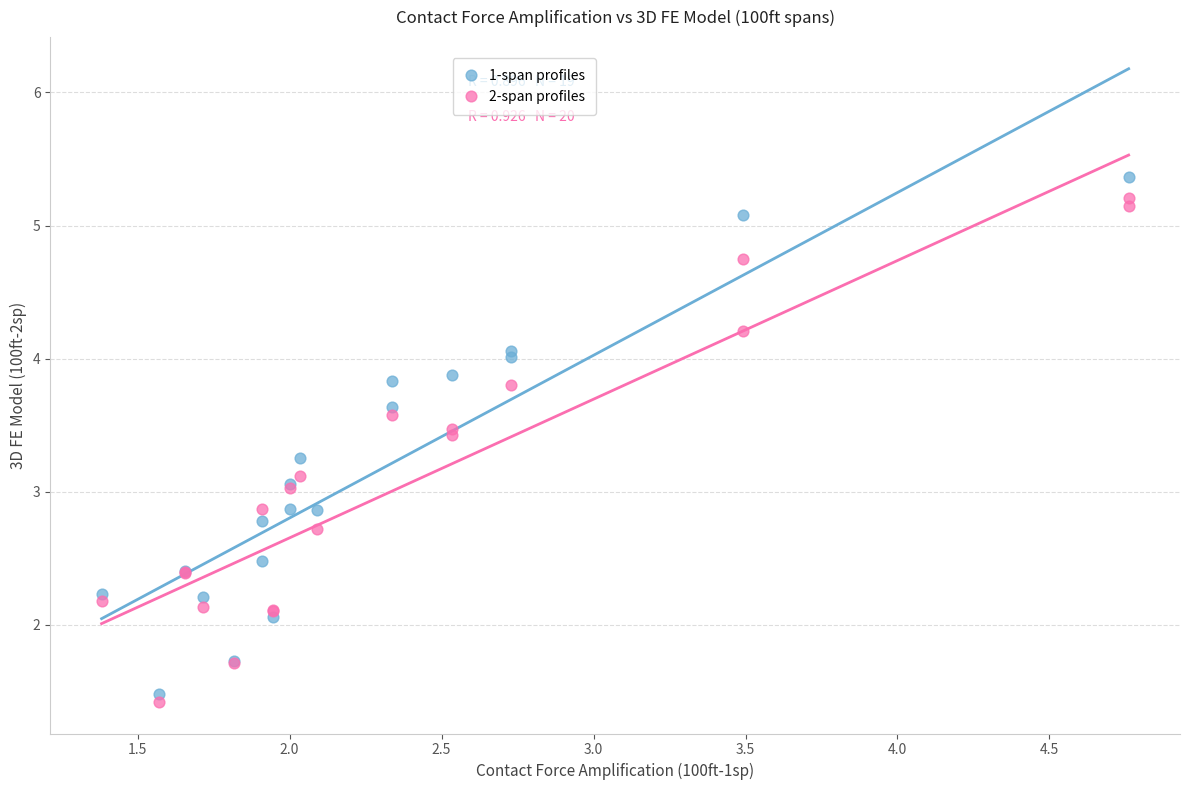

What are all the series names shown in the legend?

1-span profiles, 2-span profiles